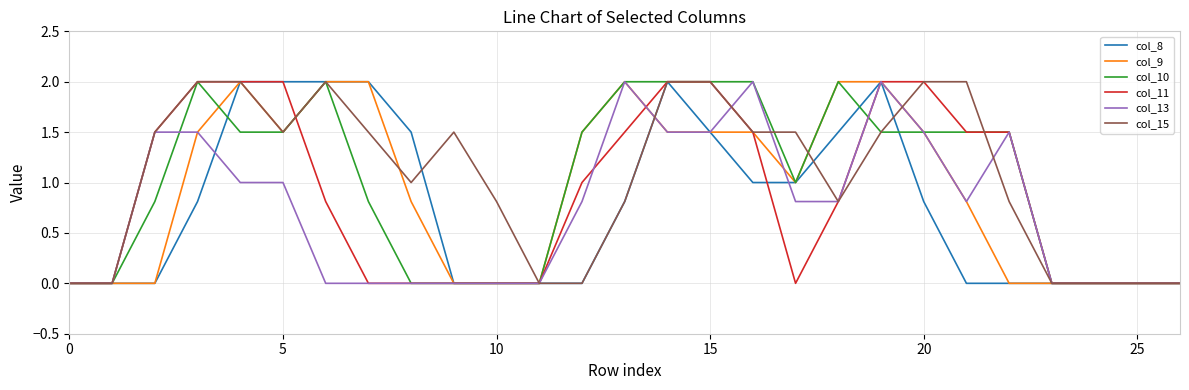

Reading left to right, extract all data points from this chart.

col_8: 0.0	0.0	0.0	0.8	2.0	2.0	2.0	2.0	1.5	0.0	0.0	0.0	0.0	0.8	2.0	1.5	1.0	1.0	1.5	2.0	0.8	0.0	0.0	0.0	0.0	0.0	0.0
col_9: 0.0	0.0	0.0	1.5	2.0	1.5	2.0	2.0	0.8	0.0	0.0	0.0	1.5	2.0	1.5	1.5	1.5	1.0	2.0	2.0	1.5	0.8	0.0	0.0	0.0	0.0	0.0
col_10: 0.0	0.0	0.8	2.0	1.5	1.5	2.0	0.8	0.0	0.0	0.0	0.0	1.5	2.0	2.0	2.0	2.0	1.0	2.0	1.5	1.5	1.5	1.5	0.0	0.0	0.0	0.0
col_11: 0.0	0.0	1.5	2.0	2.0	2.0	0.8	0.0	0.0	0.0	0.0	0.0	1.0	1.5	2.0	2.0	1.5	0.0	0.8	2.0	2.0	1.5	1.5	0.0	0.0	0.0	0.0
col_13: 0.0	0.0	1.5	1.5	1.0	1.0	0.0	0.0	0.0	0.0	0.0	0.0	0.8	2.0	1.5	1.5	2.0	0.8	0.8	2.0	1.5	0.8	1.5	0.0	0.0	0.0	0.0
col_15: 0.0	0.0	1.5	2.0	2.0	1.5	2.0	1.5	1.0	1.5	0.8	0.0	0.0	0.8	2.0	2.0	1.5	1.5	0.8	1.5	2.0	2.0	0.8	0.0	0.0	0.0	0.0